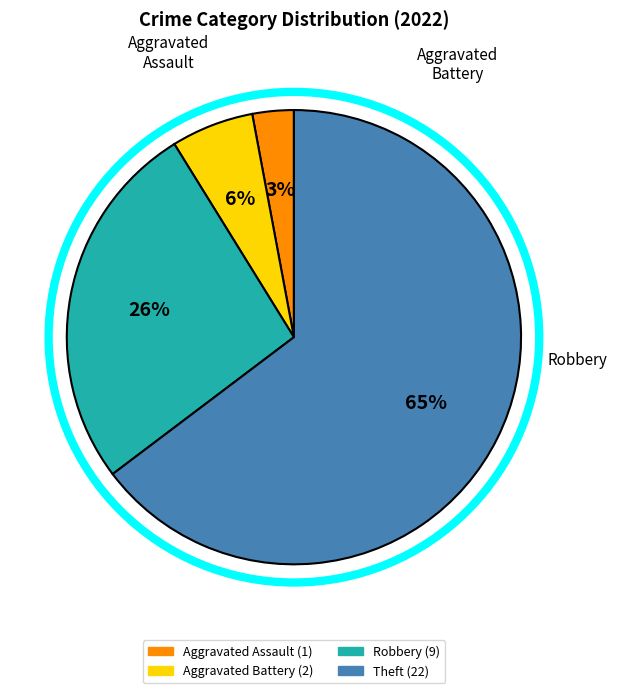

True or false: Theft accounts for 65% of the total.

True